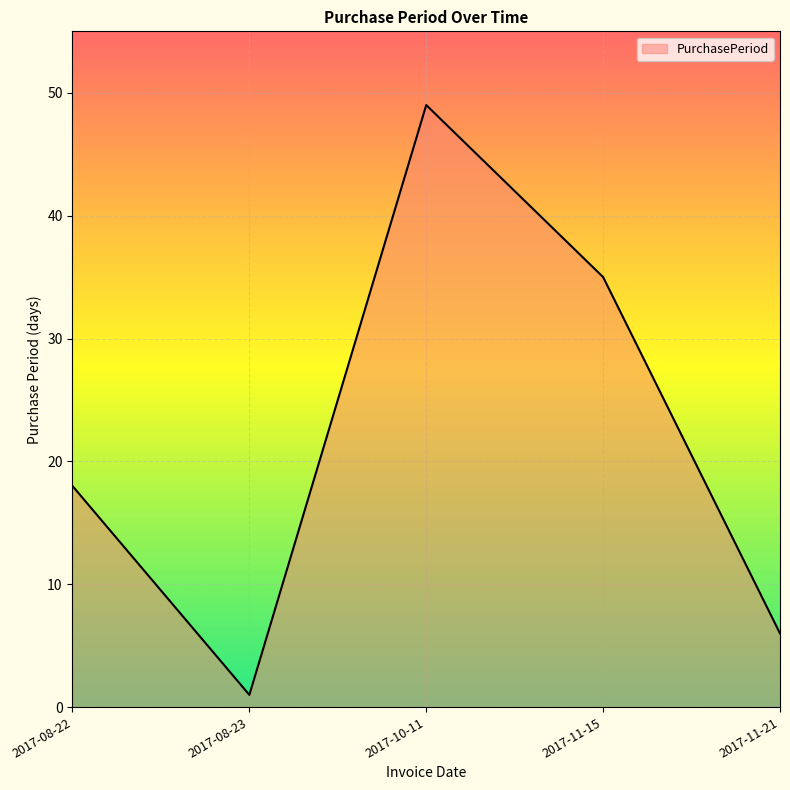

The chart shows a value of 4 at 2017-11-21. True or false?

False